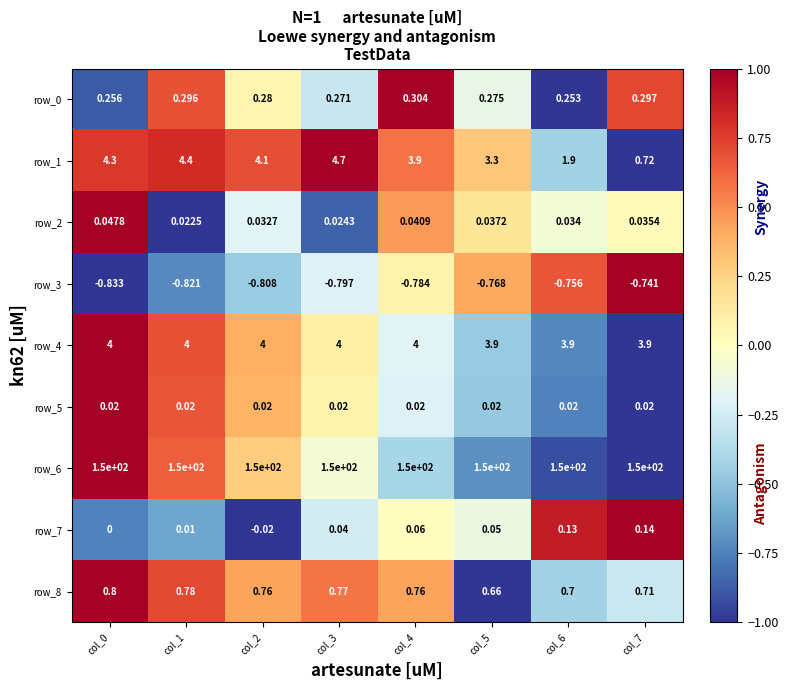

How many categories are shown in the chart?

8